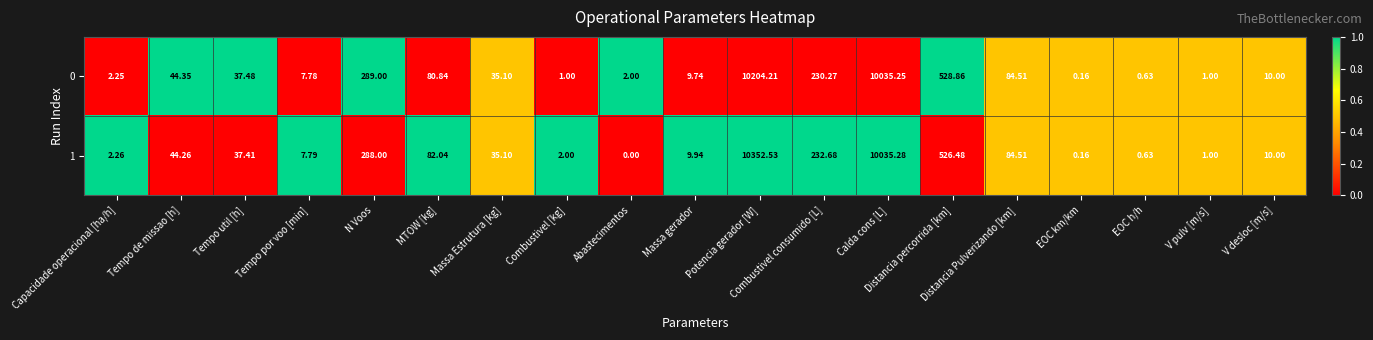

Is the value of 0 at Massa Estrutura [kg] greater than the value of 1 at Distancia Pulverizando [km]?

No